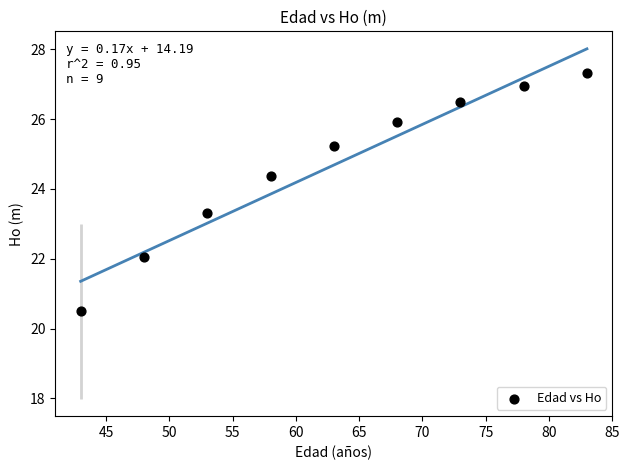

What is the range of Y values (max minus min)?

6.8